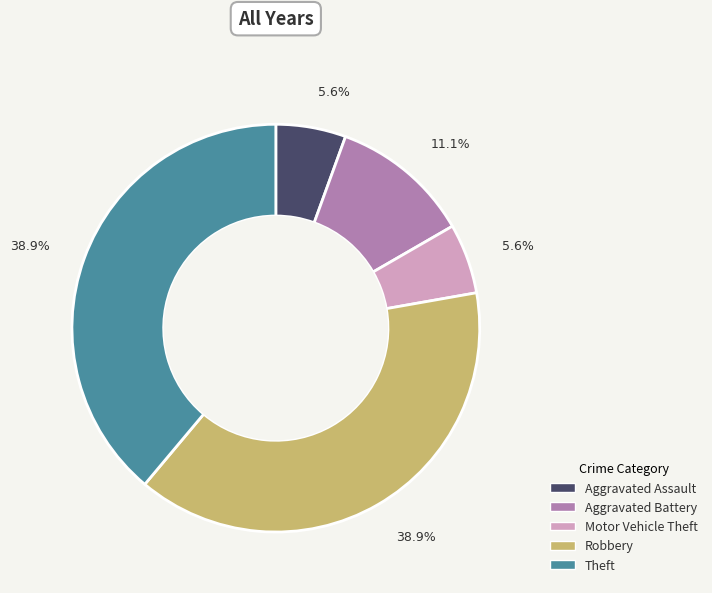

To the nearest percent, what percentage of the pie is Aggravated Assault?

6%